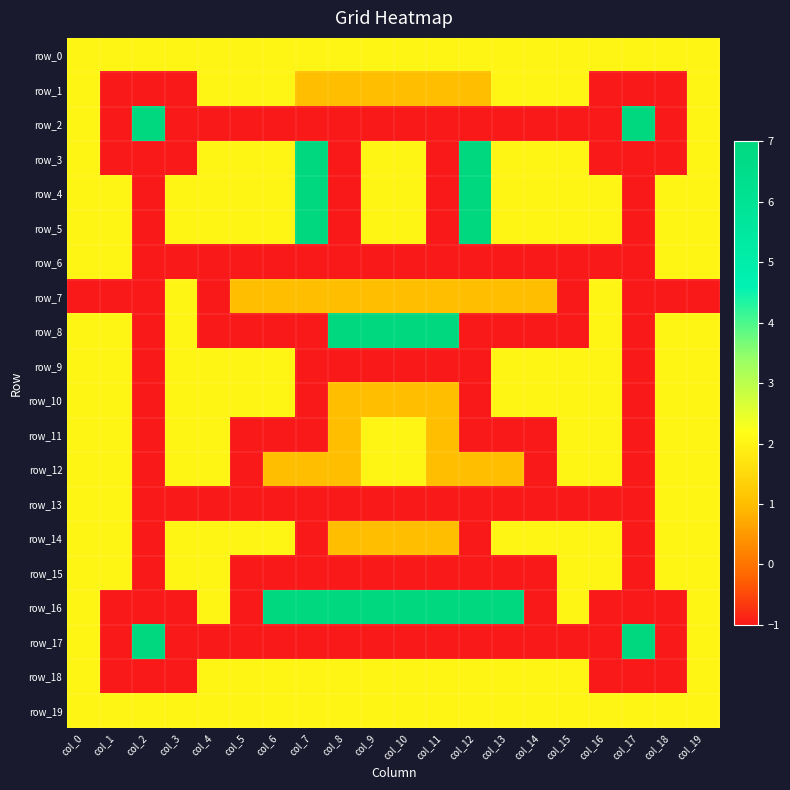

The value of row_5 at col_5 is 1. True or false?

False